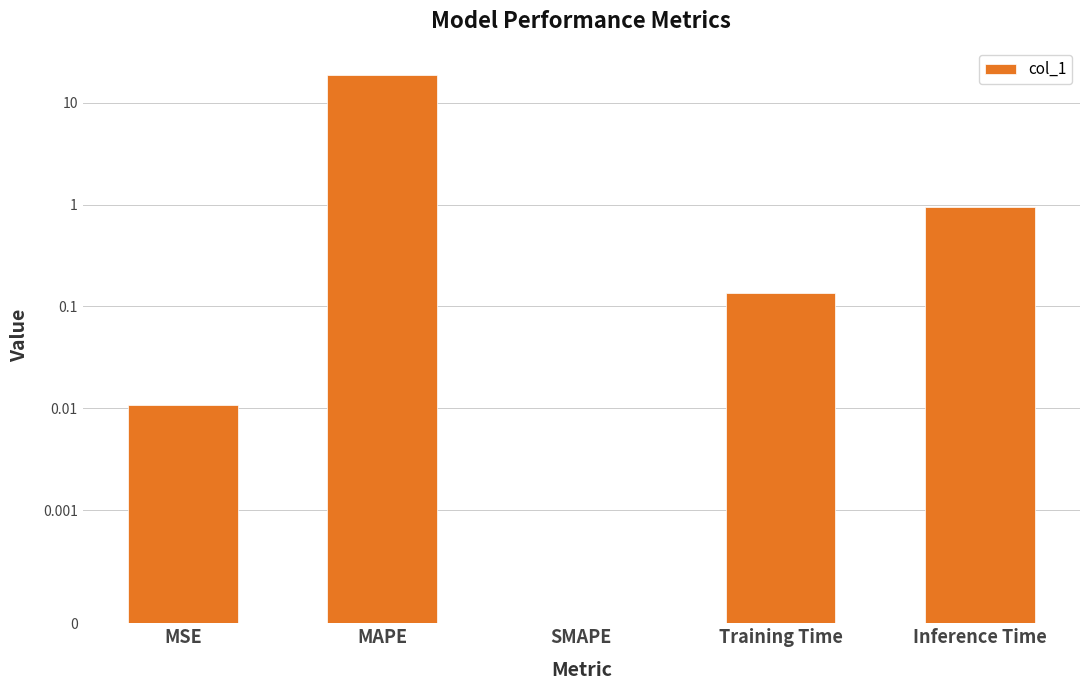

Rank the categories by value from highest to lowest.

MAPE, Inference Time, Training Time, MSE, SMAPE